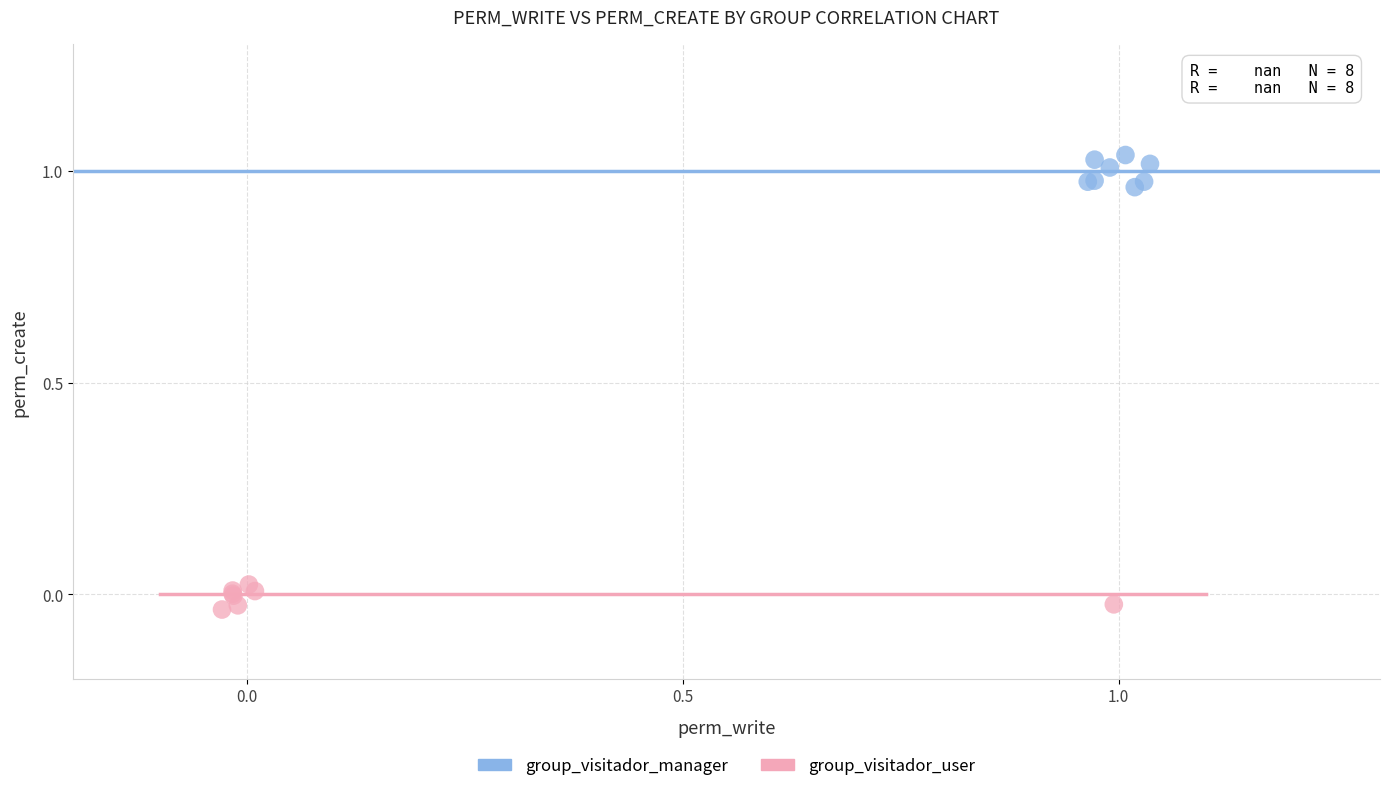

What are all the series names shown in the legend?

group_visitador_manager, group_visitador_user